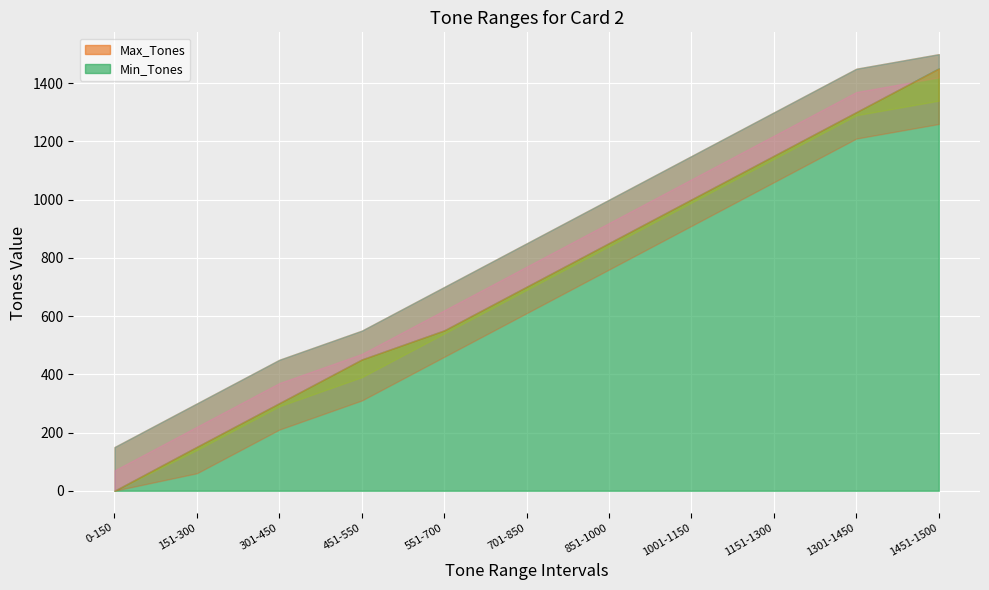

The Max_Tones series shows 300 at 151-300. True or false?

True